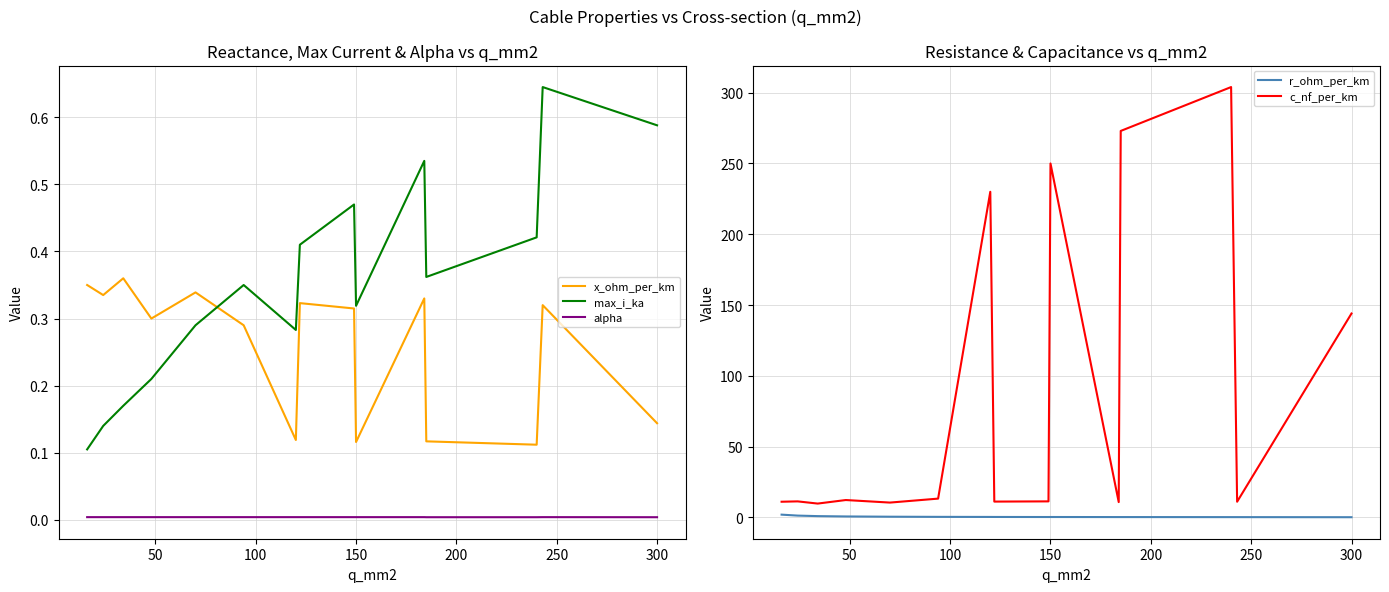

In max_i_ka, how many points are lower than both neighbors (excluding endpoints)?

3